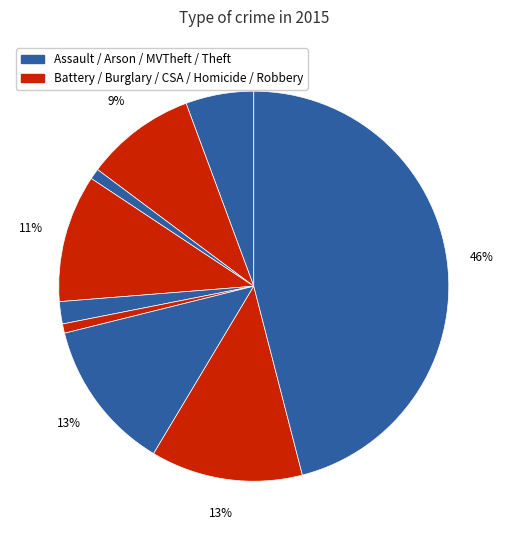

How many segments does this pie chart have?

9